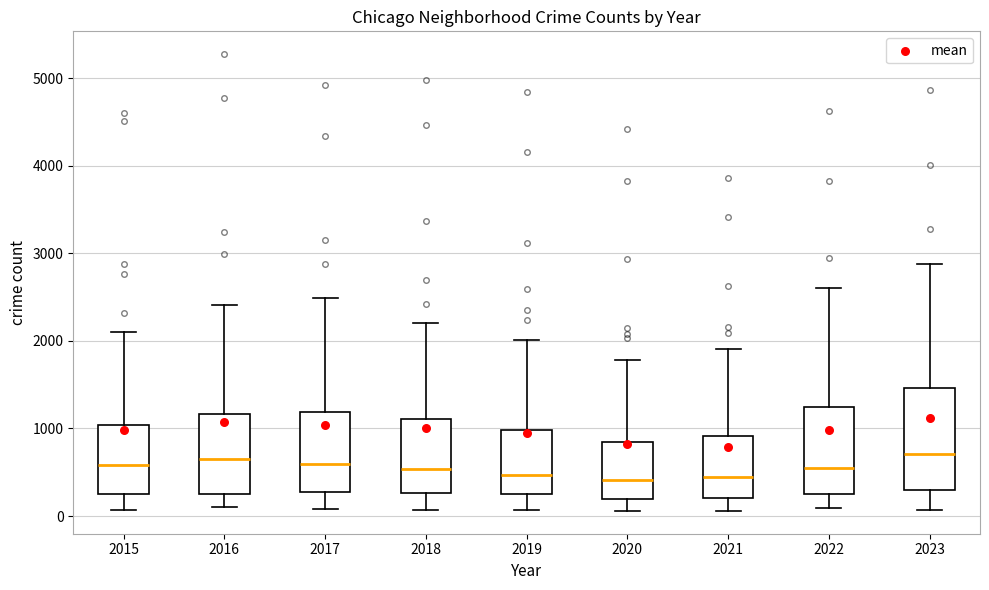

Reading left to right, transcribe this box plot: for each box, give where its median line is, the range the box spans, and where its two whiskers end, as read against the y-axis. The values are not printed on the chart, so give them approximately, as read against the axis.

2015: median 600, box 300 to 1000, whiskers 100 to 2100
2016: median 600, box 300 to 1200, whiskers 100 to 2400
2017: median 600, box 300 to 1200, whiskers 100 to 2500
2018: median 500, box 300 to 1100, whiskers 100 to 2200
2019: median 500, box 300 to 1000, whiskers 100 to 2000
2020: median 400, box 200 to 800, whiskers 100 to 1800
2021: median 400, box 200 to 900, whiskers 100 to 1900
2022: median 500, box 300 to 1300, whiskers 100 to 2600
2023: median 700, box 300 to 1500, whiskers 100 to 2900